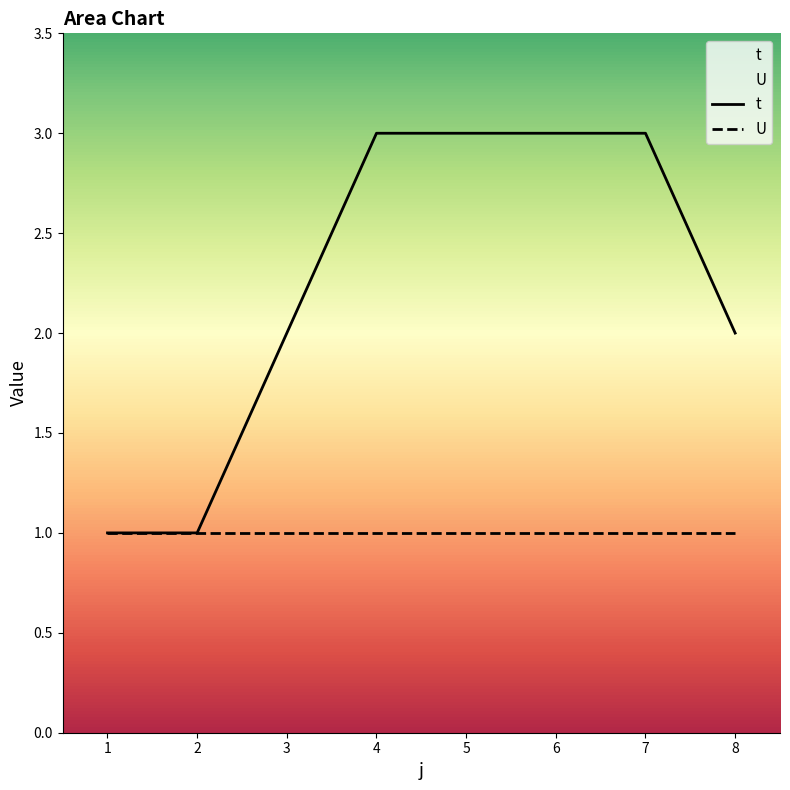

Where is the data nearest to the value 2?

3